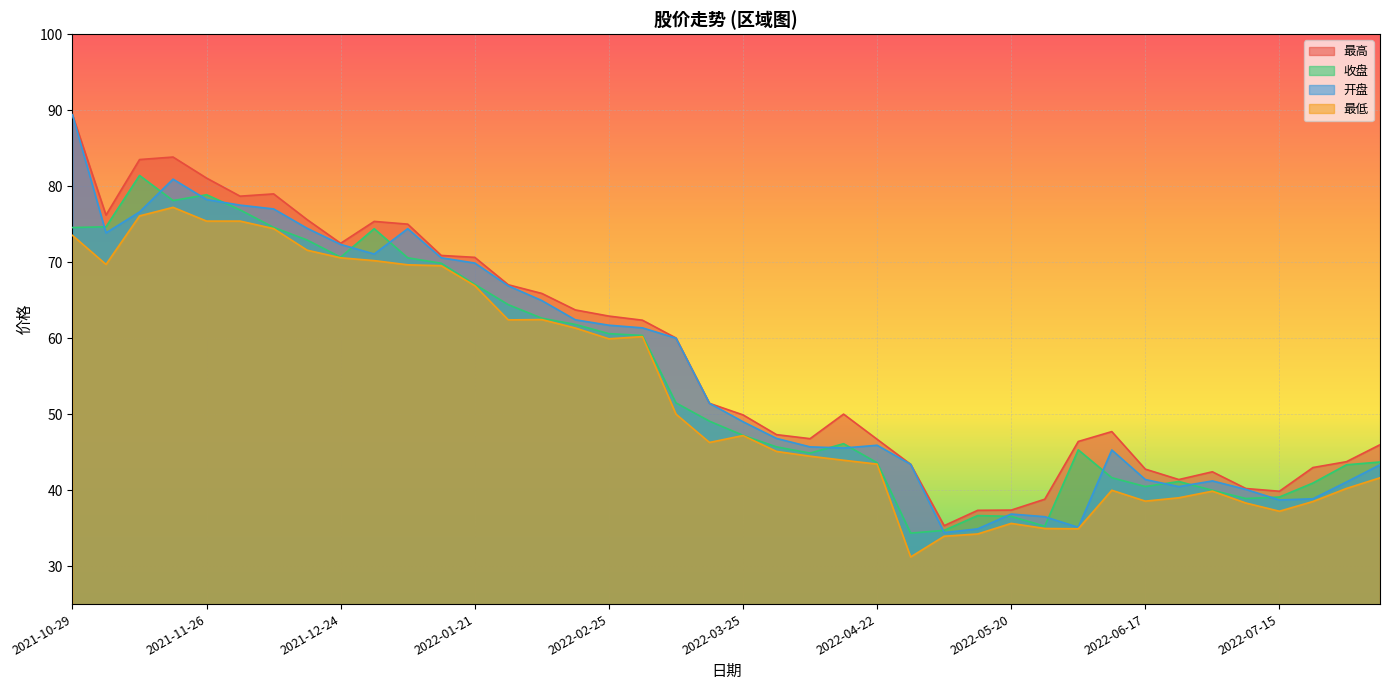

What is the sum of the 收盘 values at 2022-07-29 and 2022-04-01?

89.0